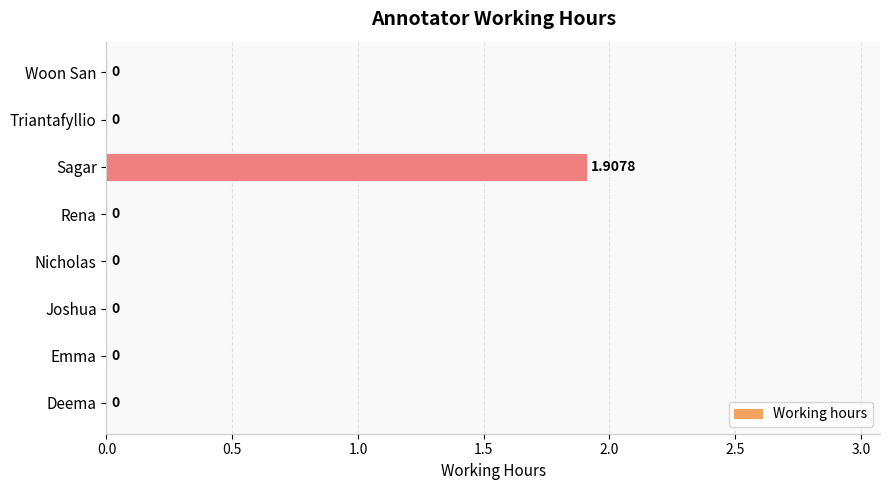

At which category does the chart reach its peak across all series?

Sagar